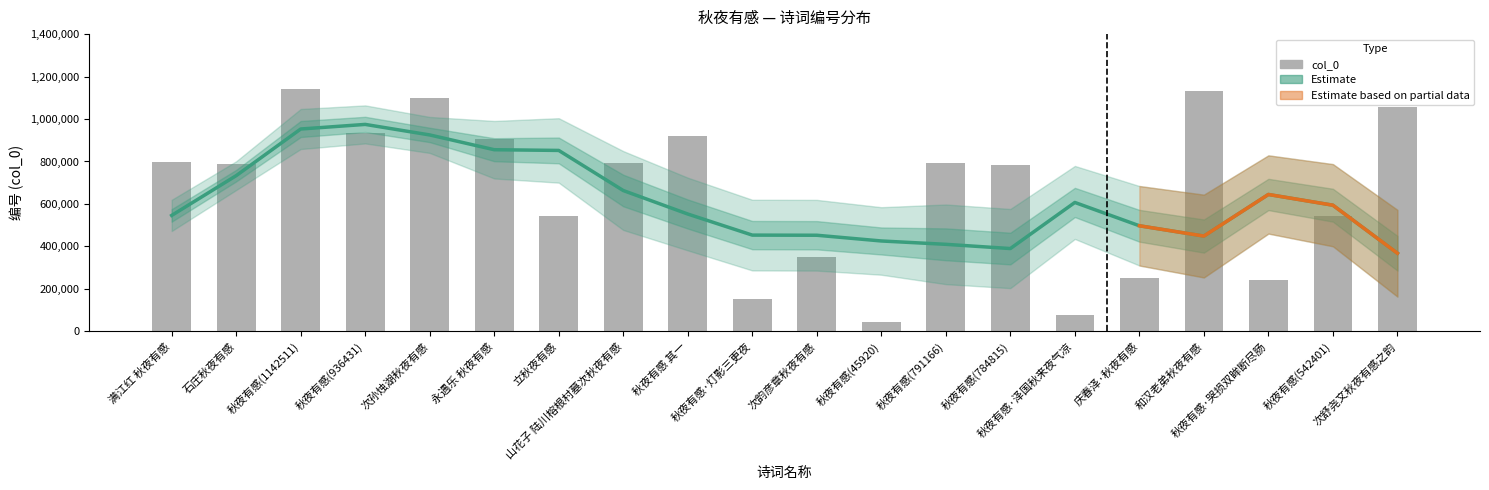

Between 秋夜有感·哭损双眸断尽肠 and 秋夜有感(1142511), which is larger?

秋夜有感(1142511)